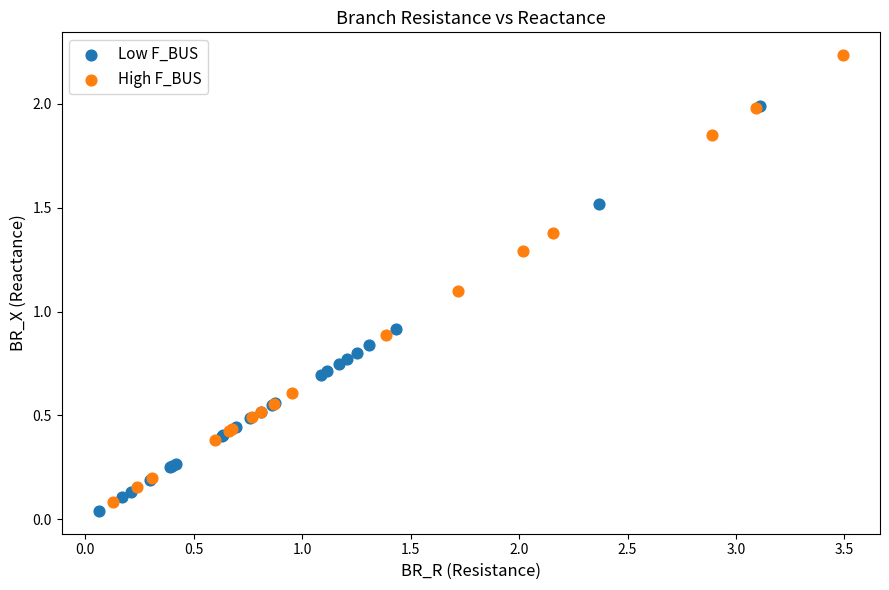

Which series reaches the maximum Y coordinate?

High F_BUS